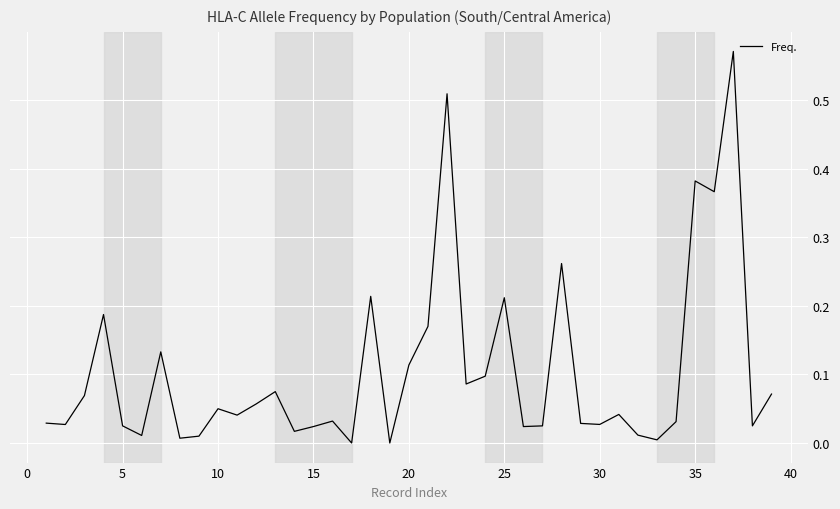

Reading left to right, extract all data points from this chart.

0.0	0.0	0.1	0.2	0.0	0.0	0.1	0.0	0.0	0.1	0.0	0.1	0.1	0.0	0.0	0.0	0.0	0.2	0.0	0.1	0.2	0.5	0.1	0.1	0.2	0.0	0.0	0.3	0.0	0.0	0.0	0.0	0.0	0.0	0.4	0.4	0.6	0.0	0.1